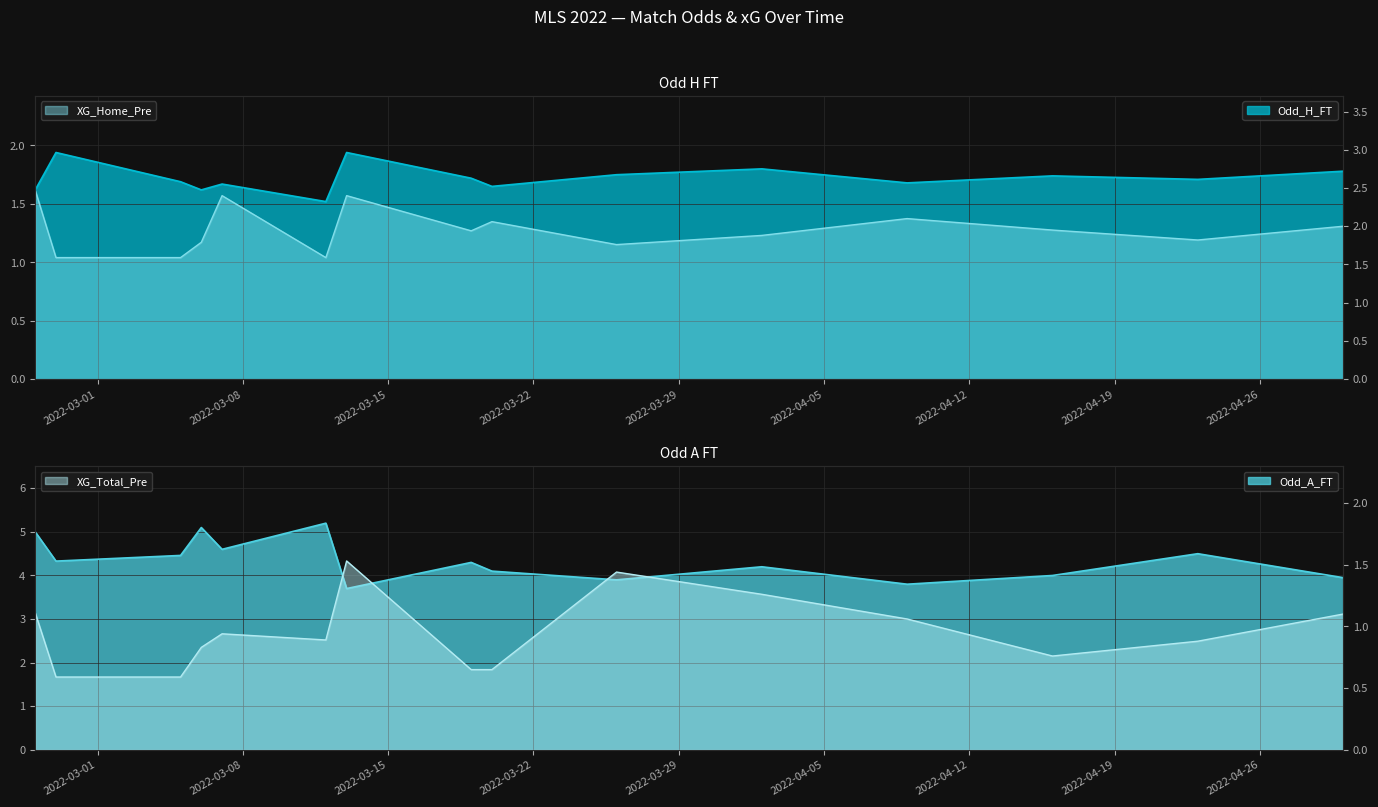

True or false: Odd_H_FT and Odd_A_FT cross at least once.

False